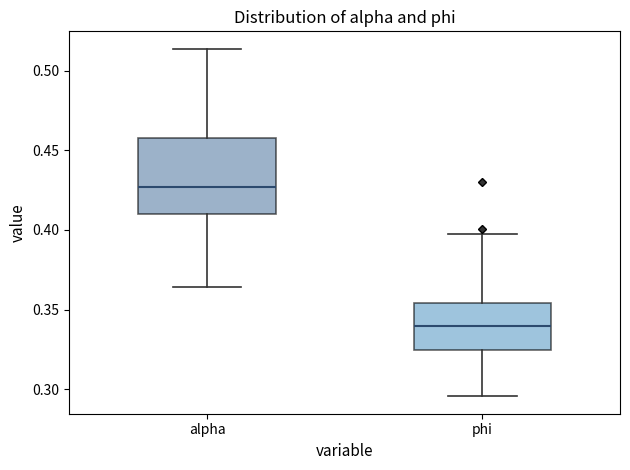

Which box has the lowest median line?

phi